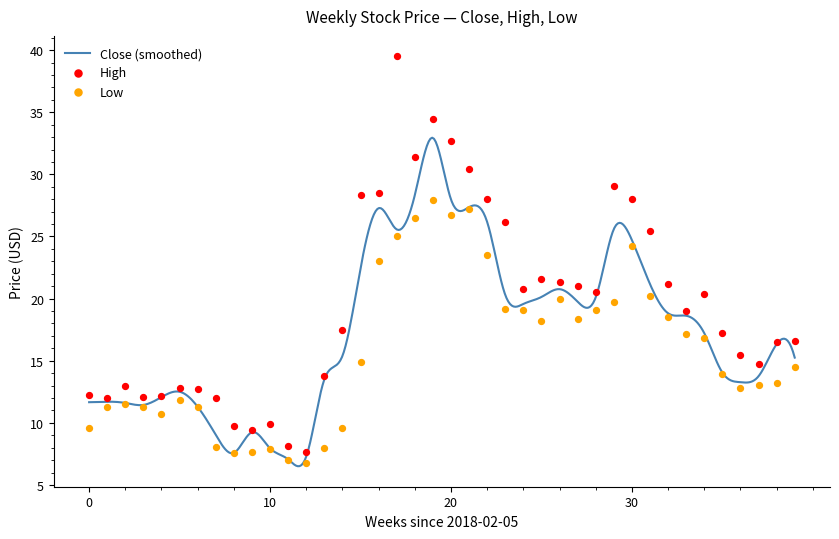

What is the lowest value of the Close (smoothed) series?

6.5